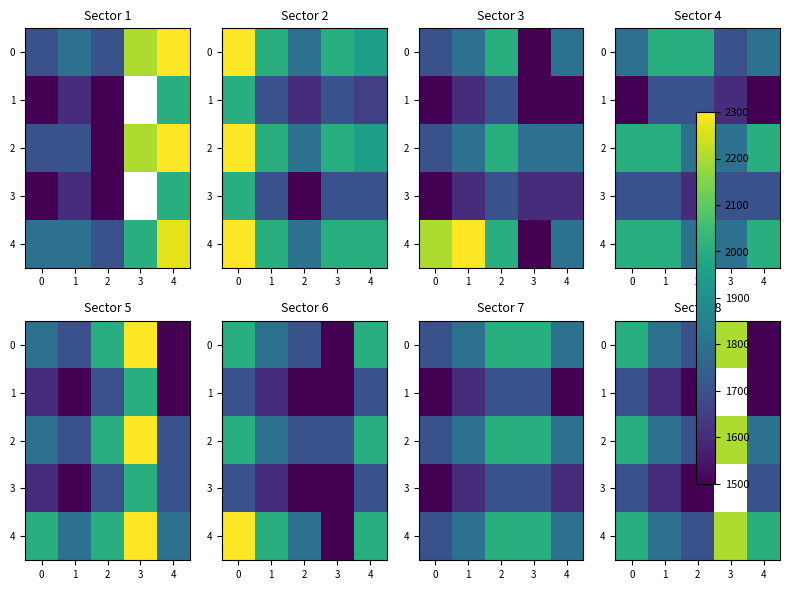

What is the average value of the 2 series?

1900.0